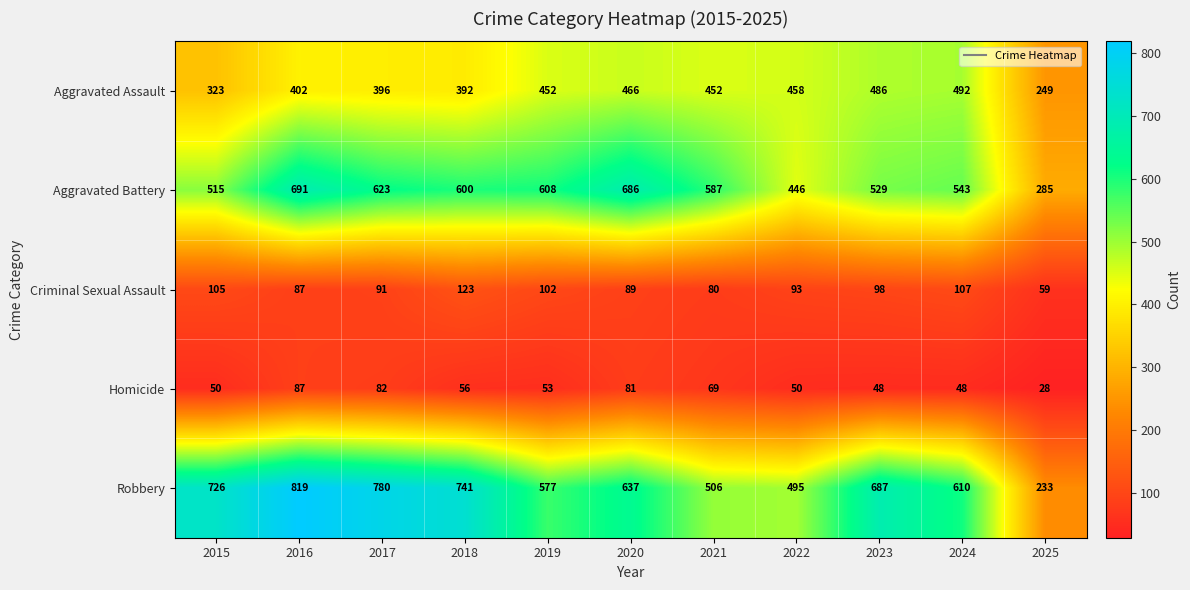

Rank the series by their maximum value, from highest to lowest.

Robbery, Aggravated Battery, Aggravated Assault, Criminal Sexual Assault, Homicide